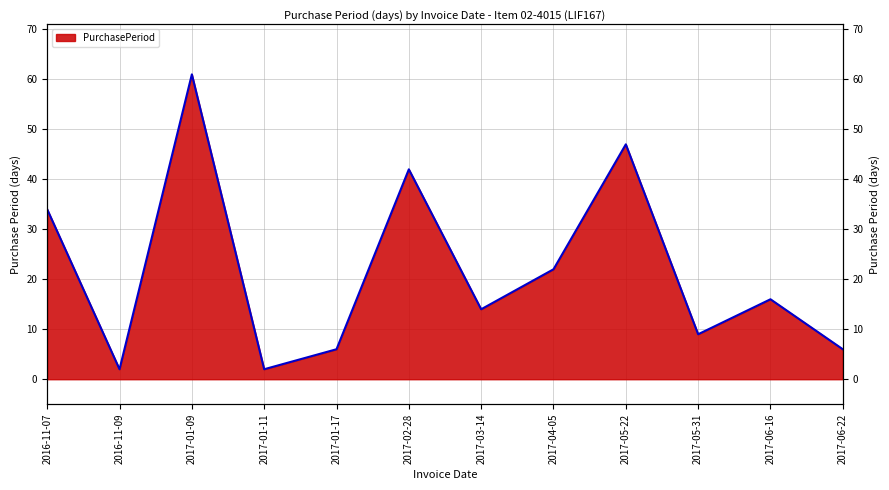

True or false: the data has more than 2 interior local peaks.

True